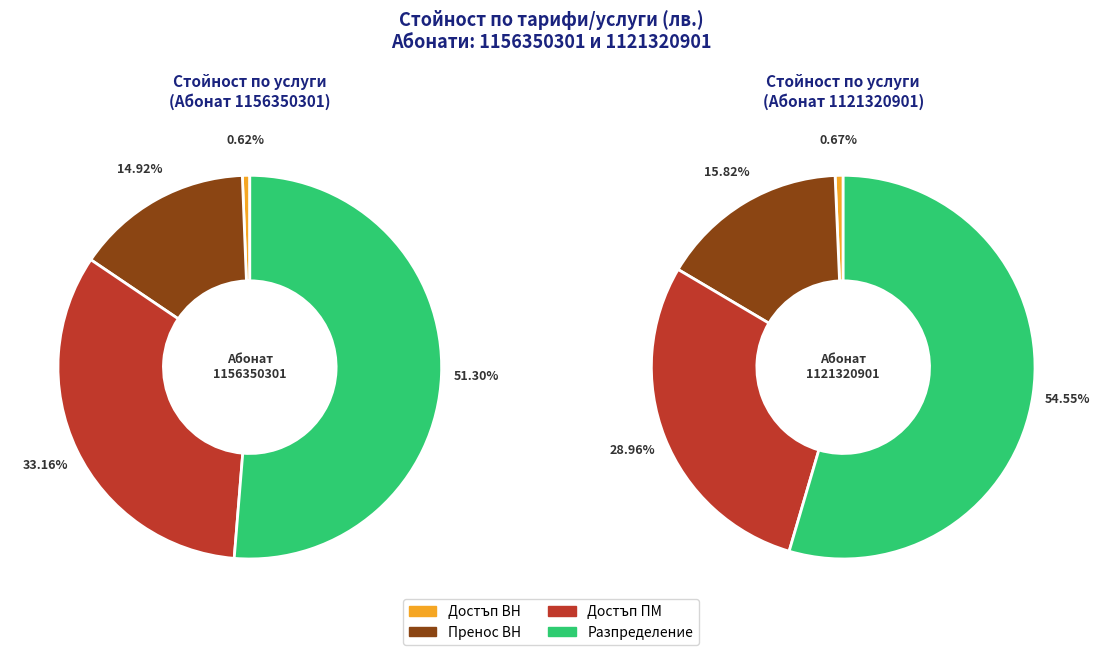

Rank the series at Пренос ВН from lowest to highest value.

Достъп ВН, Пренос ВН, Достъп ПМ, Разпределение